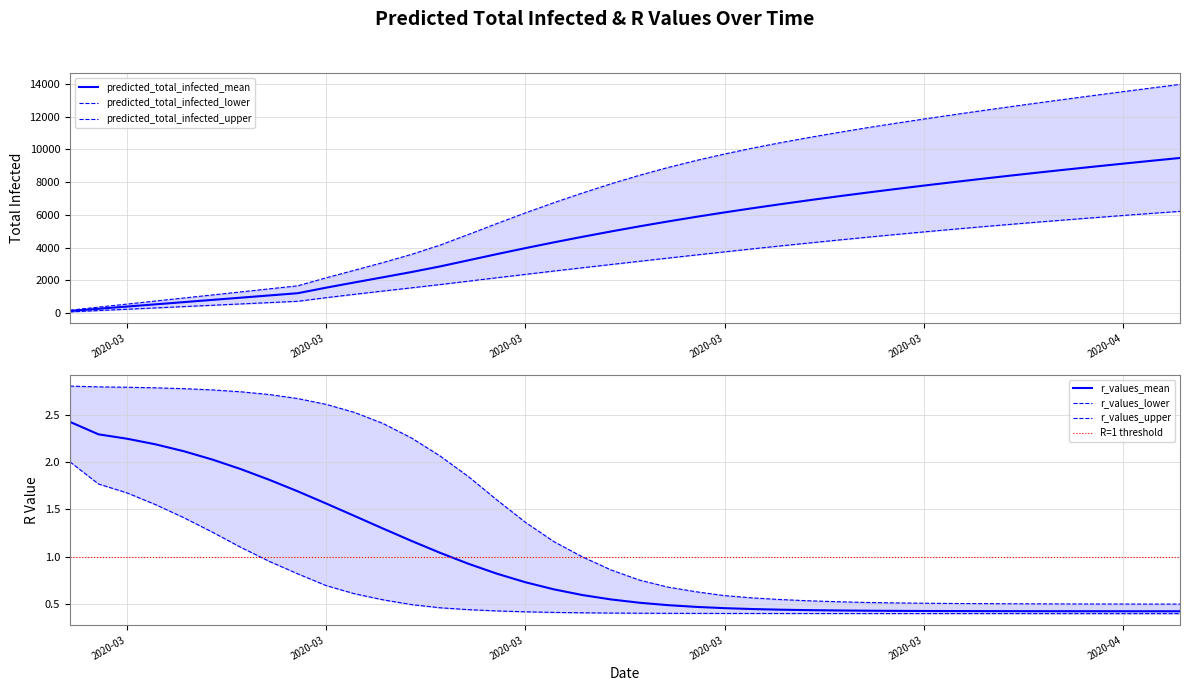

List the series in order of their peak value, lowest first.

r_values_lower, r_values_mean, r_values_upper, predicted_total_infected_lower, predicted_total_infected_mean, predicted_total_infected_upper